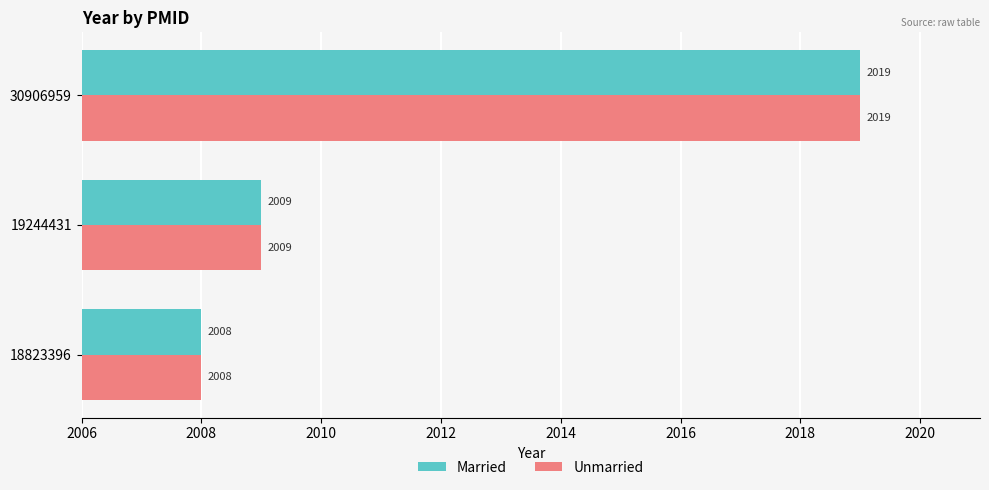

What is the maximum value shown in the chart?

2019